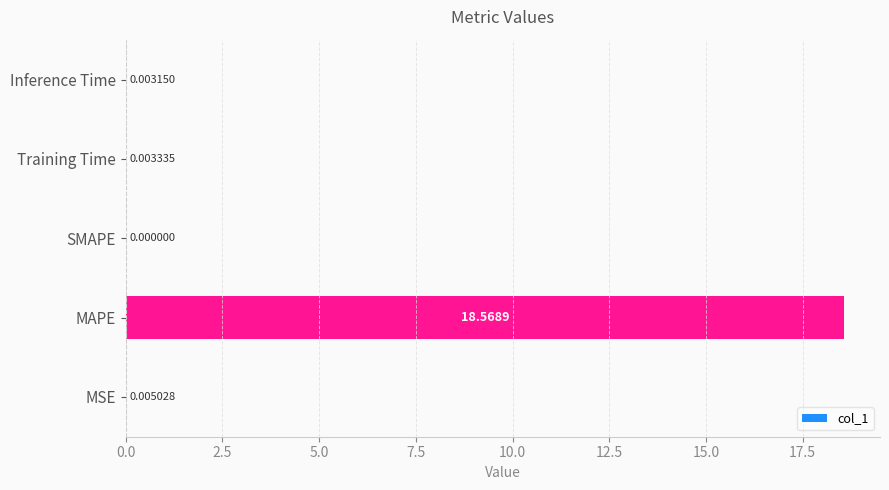

Where is the data nearest to the value 9?

MSE